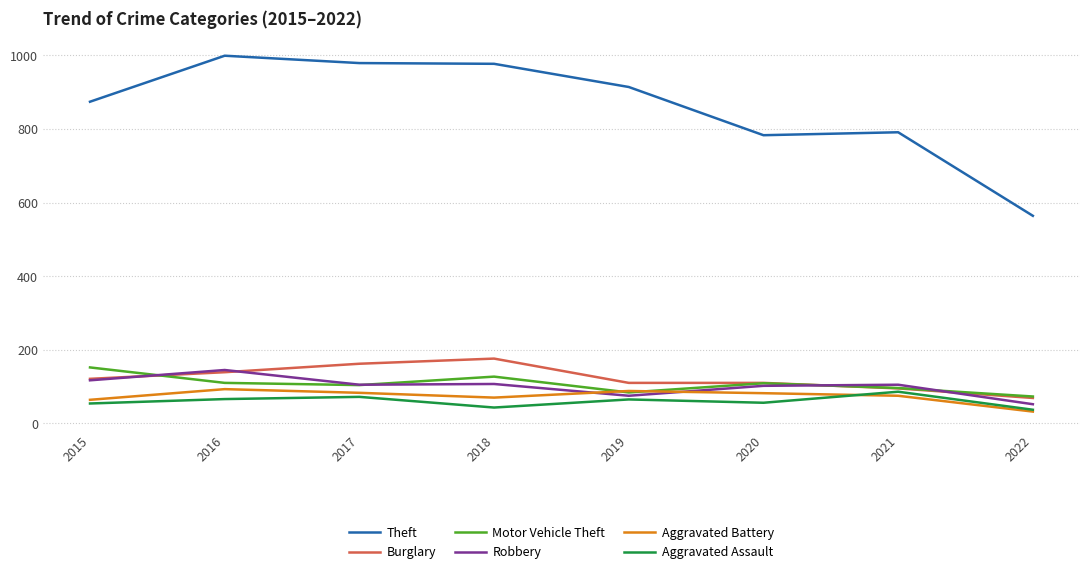

What is the spread (max minus min) of values at 2017?

907